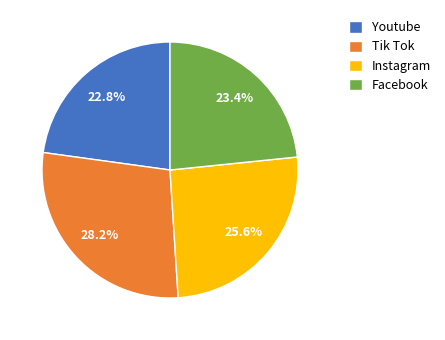

How many slices are in this pie chart?

4